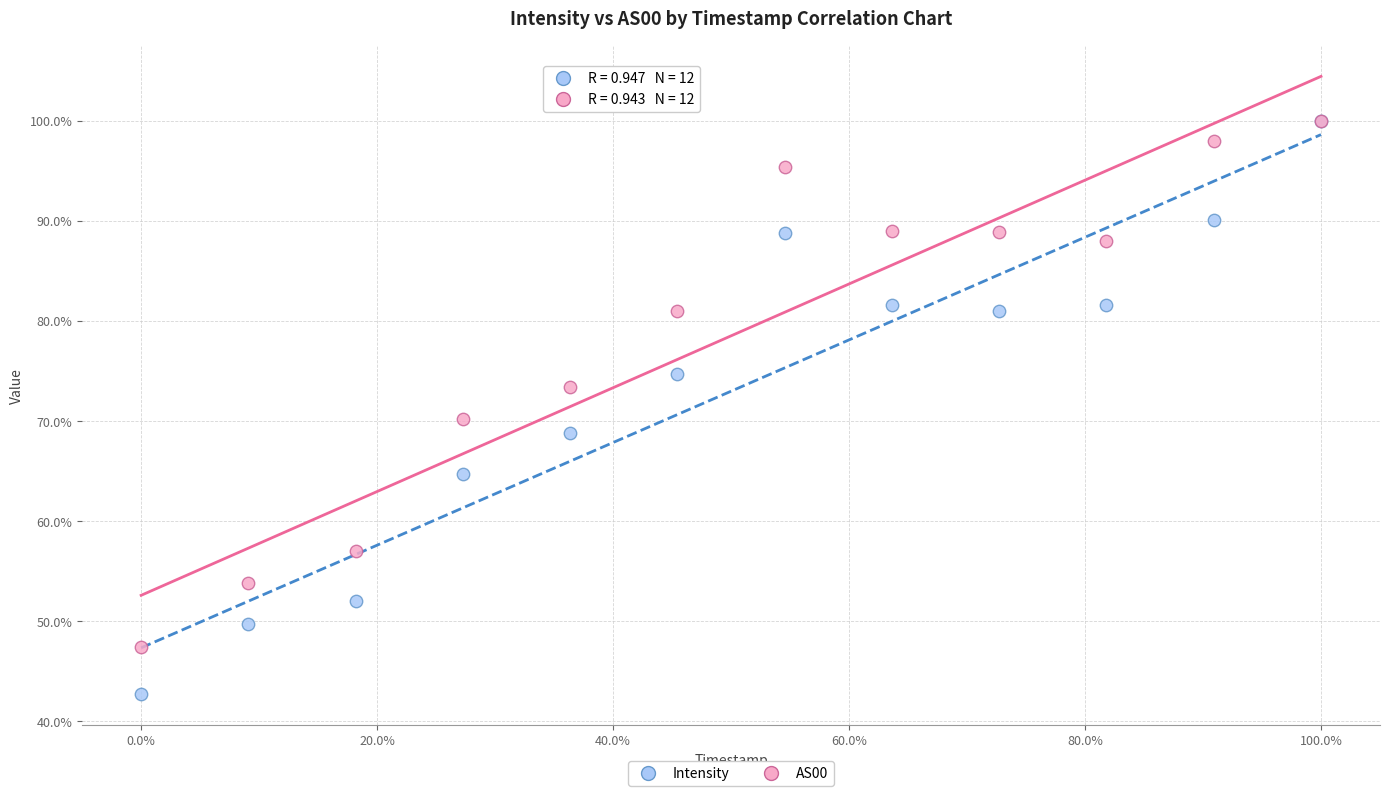

What are all the series names shown in the legend?

Intensity, AS00